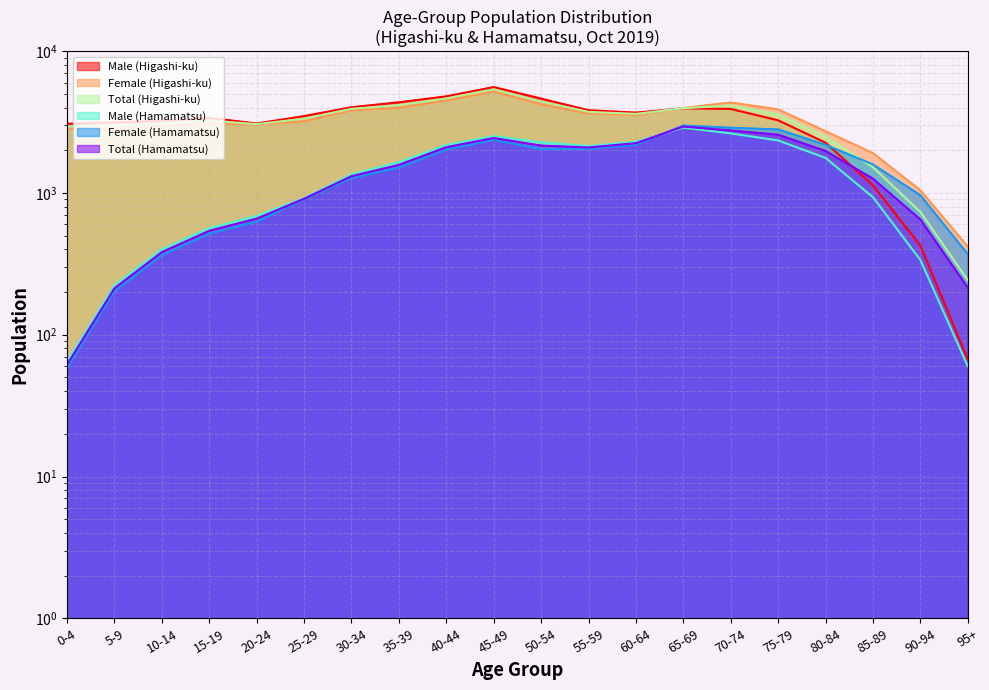

Reading left to right, what are all the values shown in this chart?

Male (Higashi-ku): 3077.0	3153.0	3229.0	3385.0	3090.0	3485.0	4022.0	4360.0	4803.0	5583.0	4629.0	3834.0	3688.0	3954.0	3915.0	3254.0	2263.0	1131.0	425.0	67.0
Female (Higashi-ku): 2813.0	2829.0	2948.0	3101.0	3030.0	3204.0	3827.0	3977.0	4484.0	5193.0	4209.0	3635.0	3540.0	3975.0	4347.0	3887.0	2726.0	1910.0	1045.0	419.0
Total (Higashi-ku): 2945.0	2991.0	3088.5	3243.0	3060.0	3344.5	3924.5	4168.5	4643.5	5388.0	4419.0	3734.5	3614.0	3964.5	4131.0	3570.5	2494.5	1520.5	735.0	243.0
Male (Hamamatsu): 65.0	223.1	400.6	565.0	688.6	921.6	1352.1	1647.3	2178.1	2515.3	2275.9	2142.7	2297.7	2887.0	2631.1	2346.6	1767.8	933.2	336.8	60.0
Female (Hamamatsu): 58.1	202.2	364.8	516.5	629.3	899.1	1275.4	1508.5	2026.5	2366.9	2040.2	2044.9	2192.7	2991.0	2884.2	2806.3	2187.5	1589.5	964.0	370.4
Total (Hamamatsu): 61.5	212.6	382.7	540.7	658.9	910.3	1313.8	1577.9	2102.3	2441.1	2158.1	2093.8	2245.2	2939.0	2757.7	2576.4	1977.6	1261.4	650.4	215.2